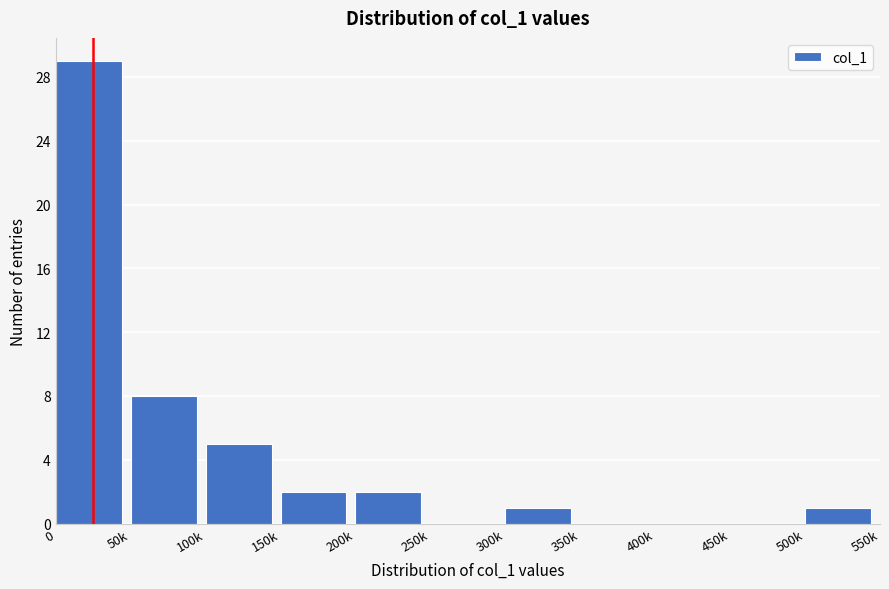

Reading left to right, transcribe all the data shown in this chart.

0=29	50k=8	100k=5	150k=2	200k=2	250k=0	300k=1	350k=0	400k=0	450k=0	500k=1